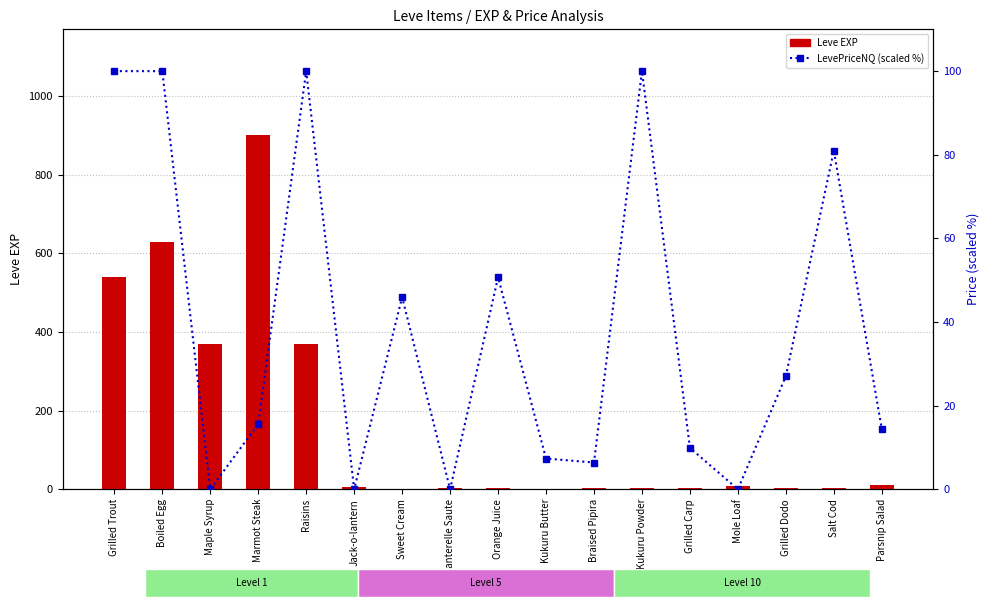

At how many categories does at least one series exceed 871?

1